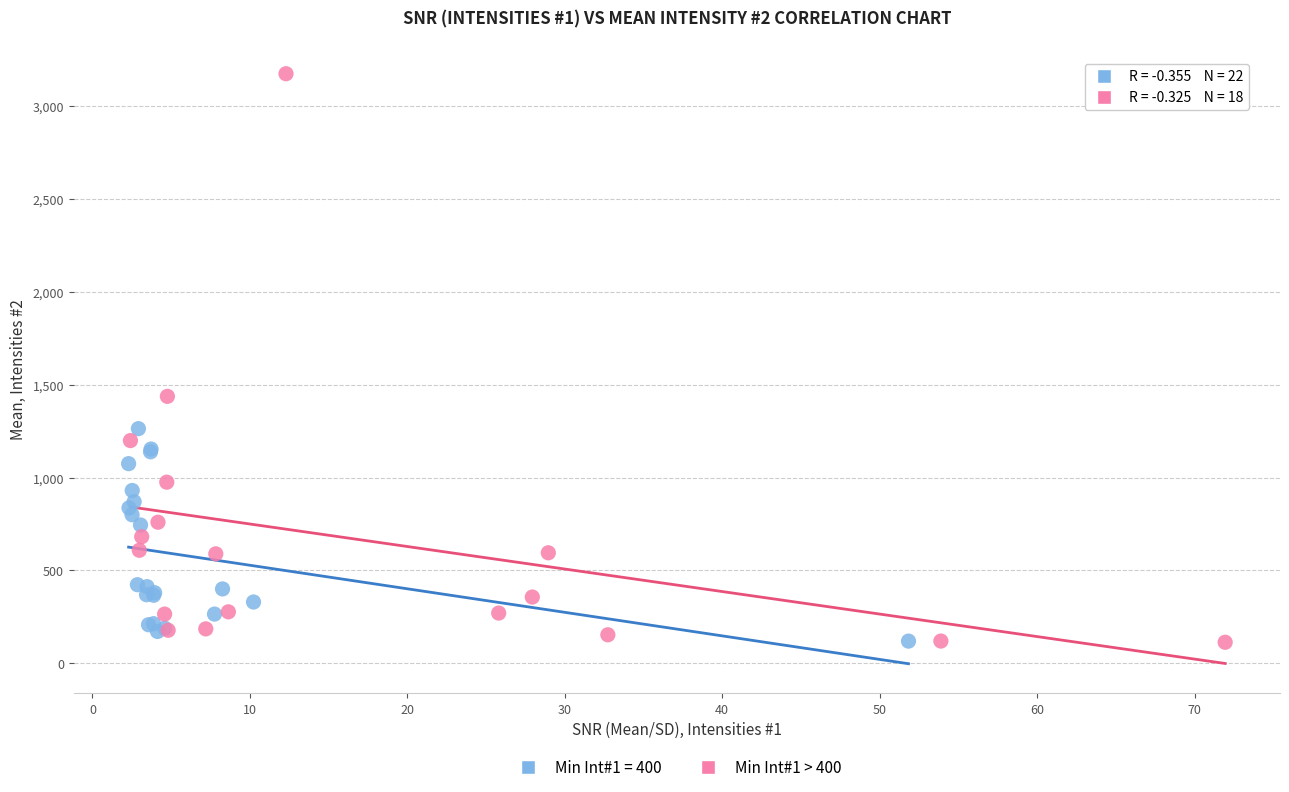

Which series contains the highest Y value?

Min Int#1 > 400